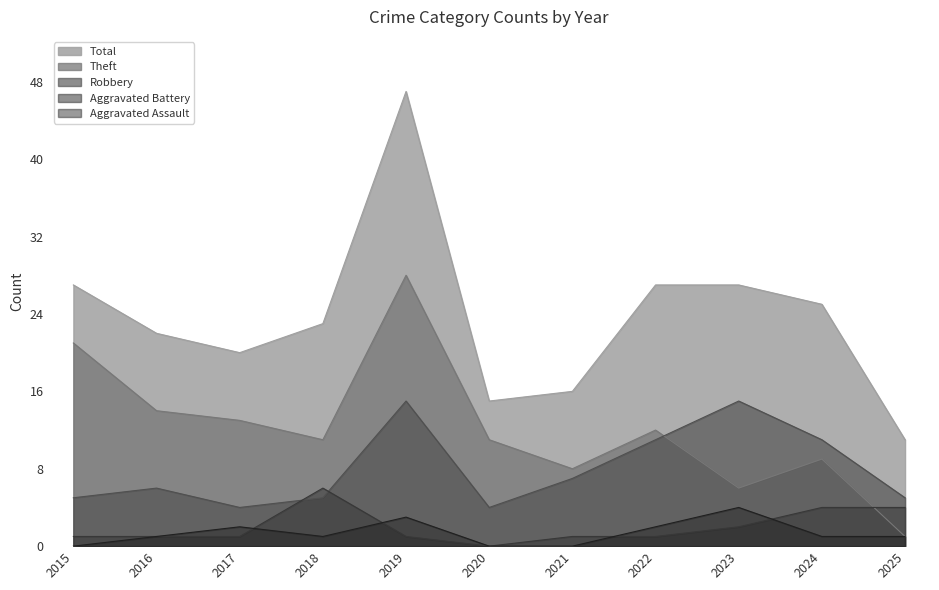

True or false: Aggravated Assault and Robbery intersect in this chart.

False